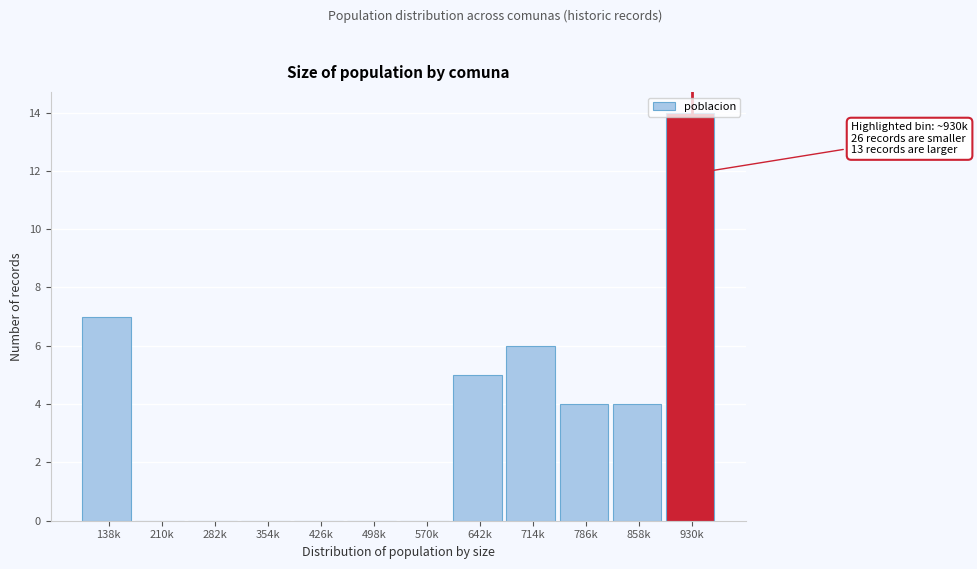

What is the maximum value shown in the chart?

14